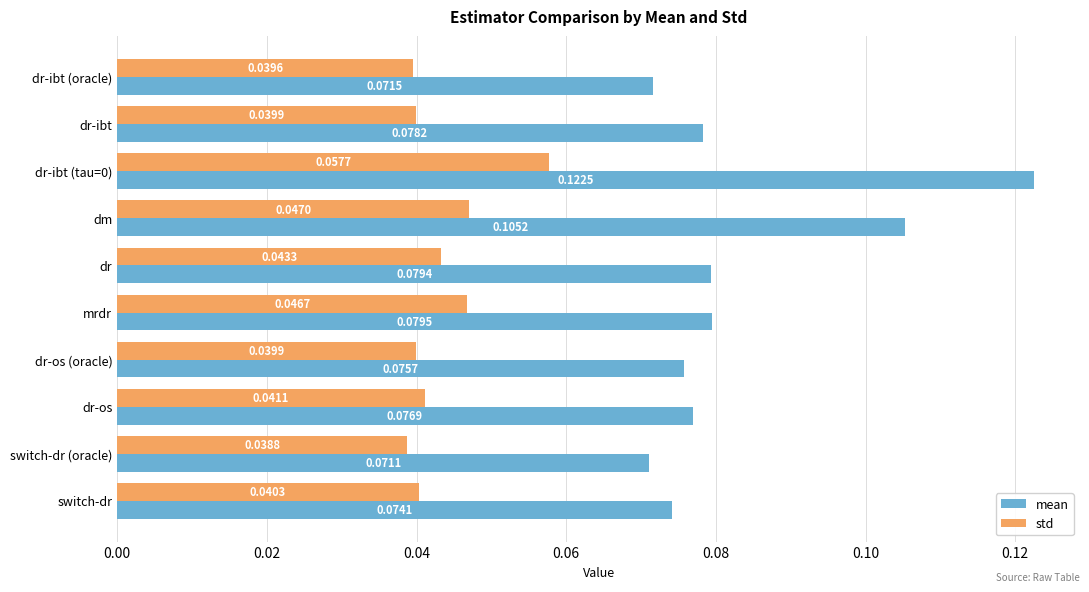

Rank the series by their average value, from lowest to highest.

std, mean